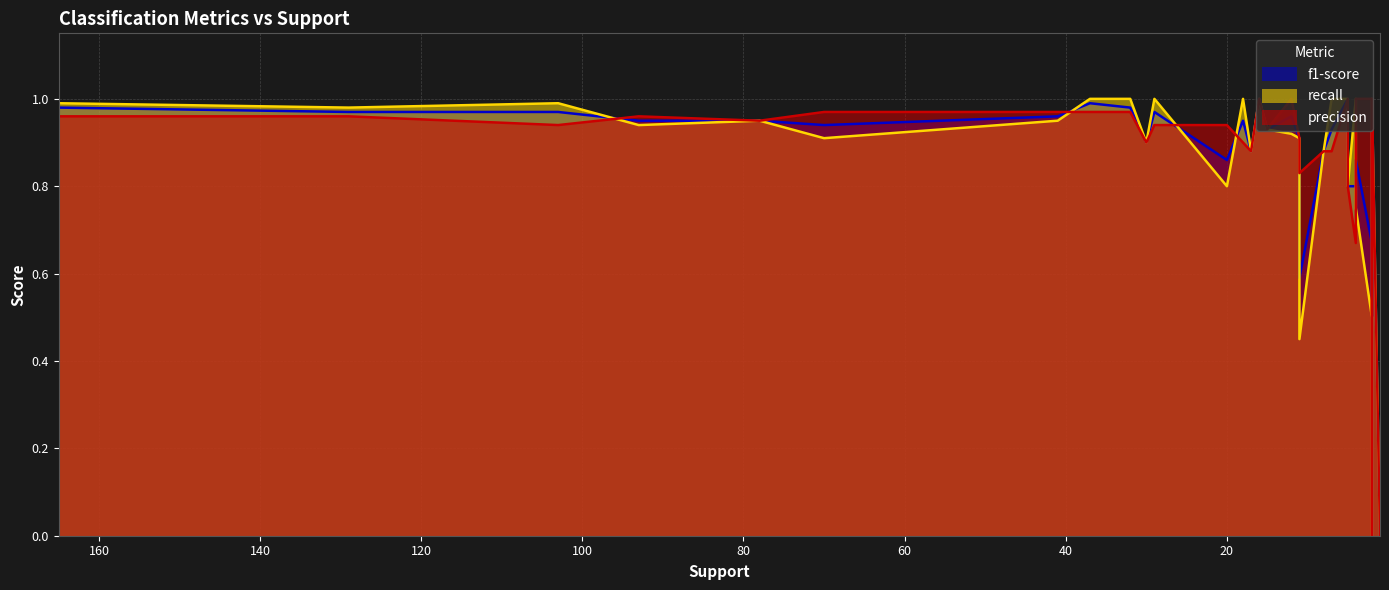

Which series has the largest total across all categories?

precision